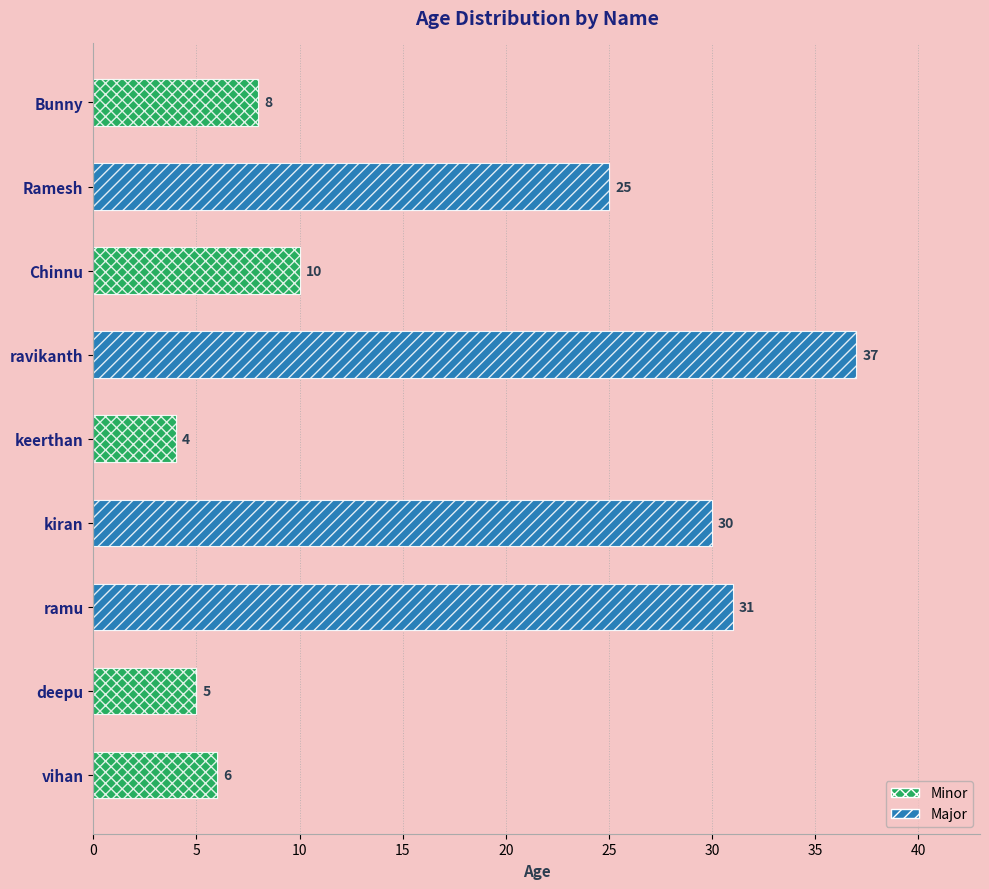

The value at vihan is 6. True or false?

True